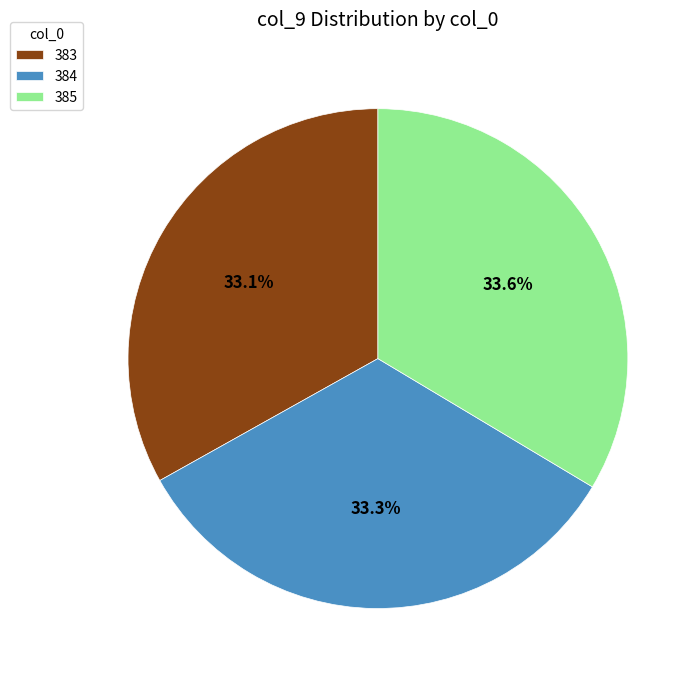

Approximately how many times larger is the value at 384 compared to 383?

1.0